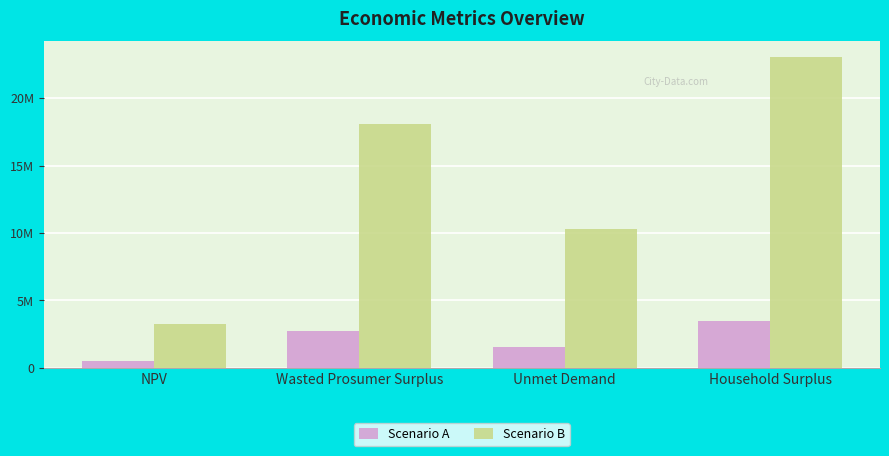

Is the value of Scenario A at Household Surplus greater than the value of Scenario B at Unmet Demand?

No